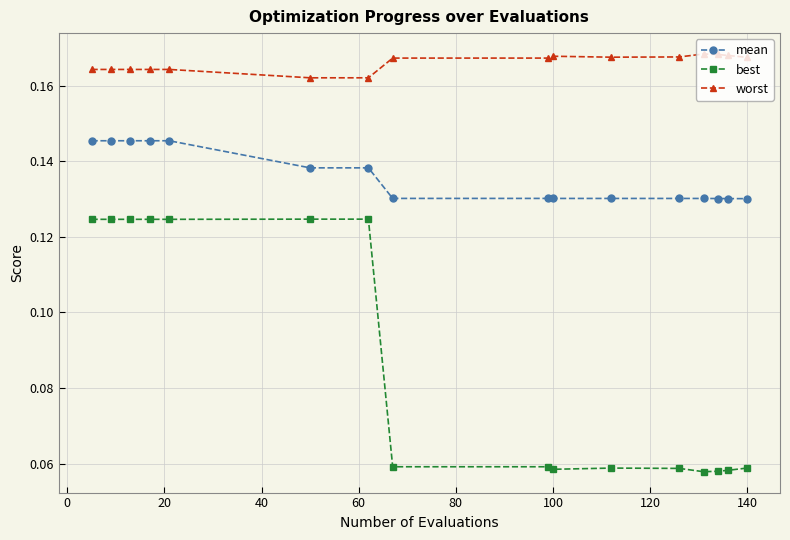

What are all the series names shown in the legend?

mean, best, worst